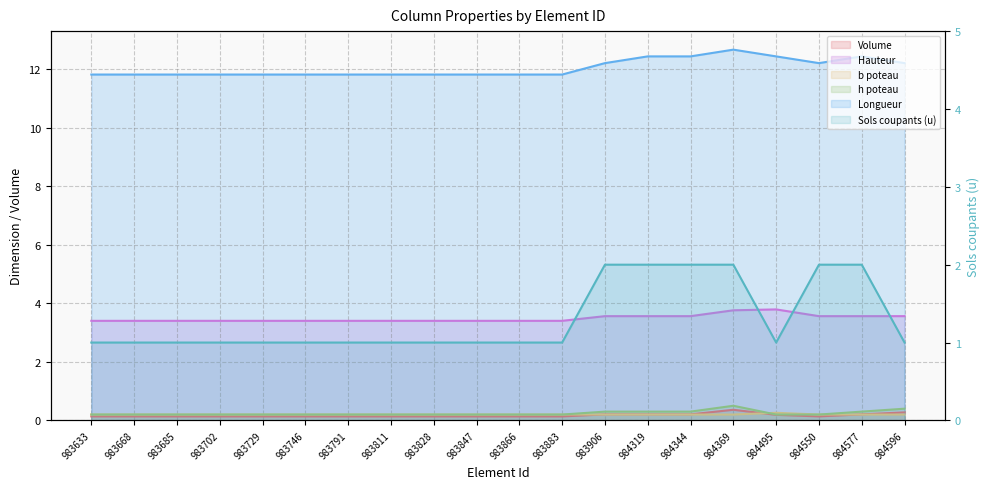

True or false: Volume and h poteau cross at least once.

False